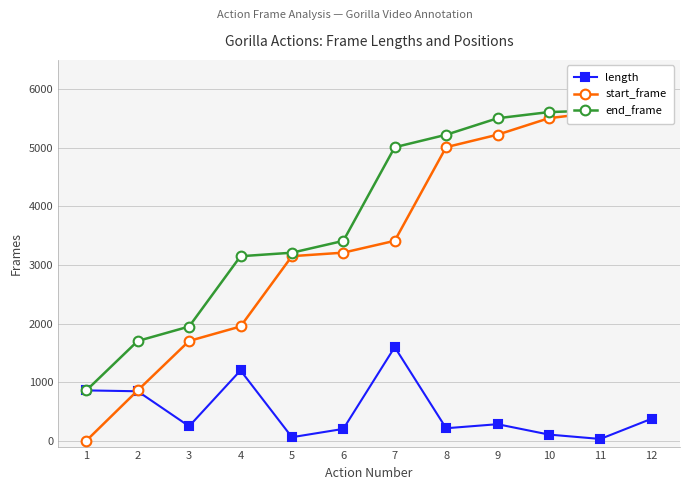

Read the end_frame value at 1.

858